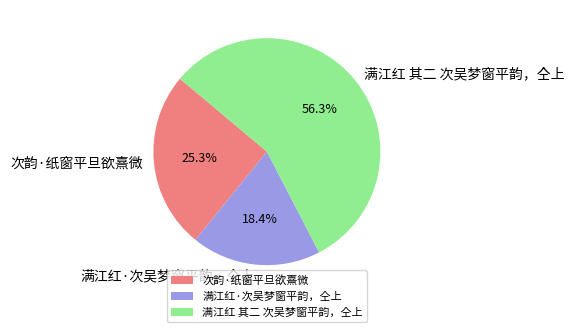

Count the number of slices in the pie.

3